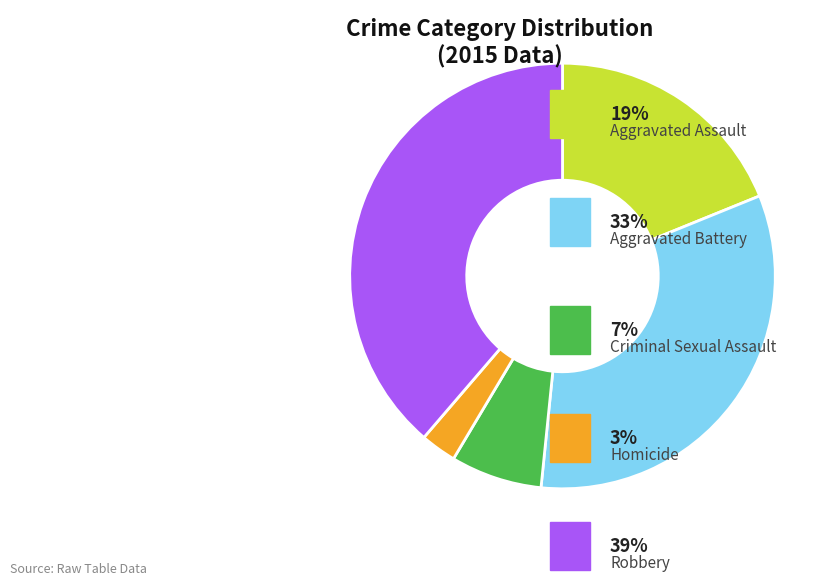

How many slices are in this pie chart?

5